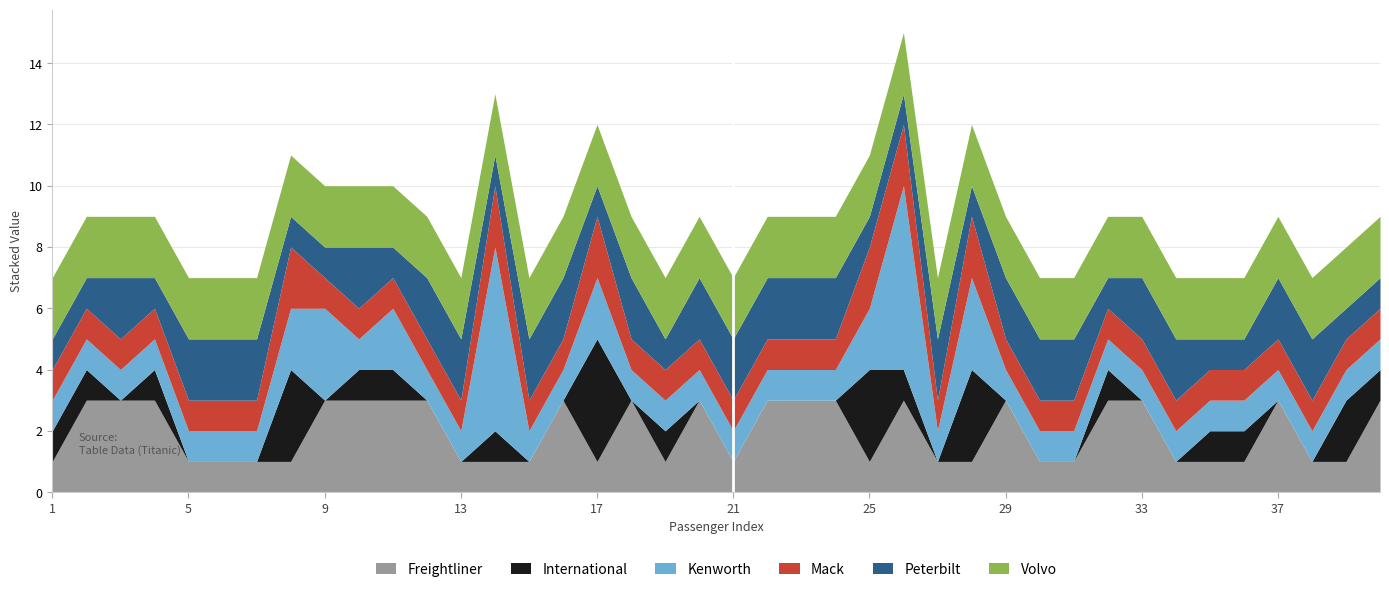

What is the total value across all series at 13?

7